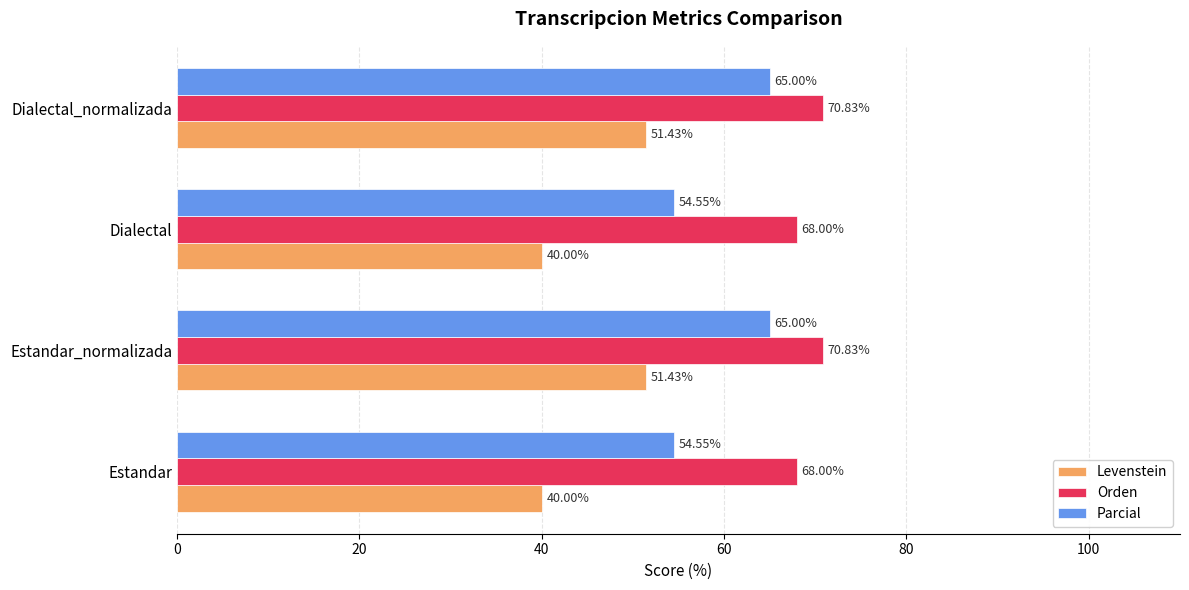

What is the maximum value for Levenstein?

51.4